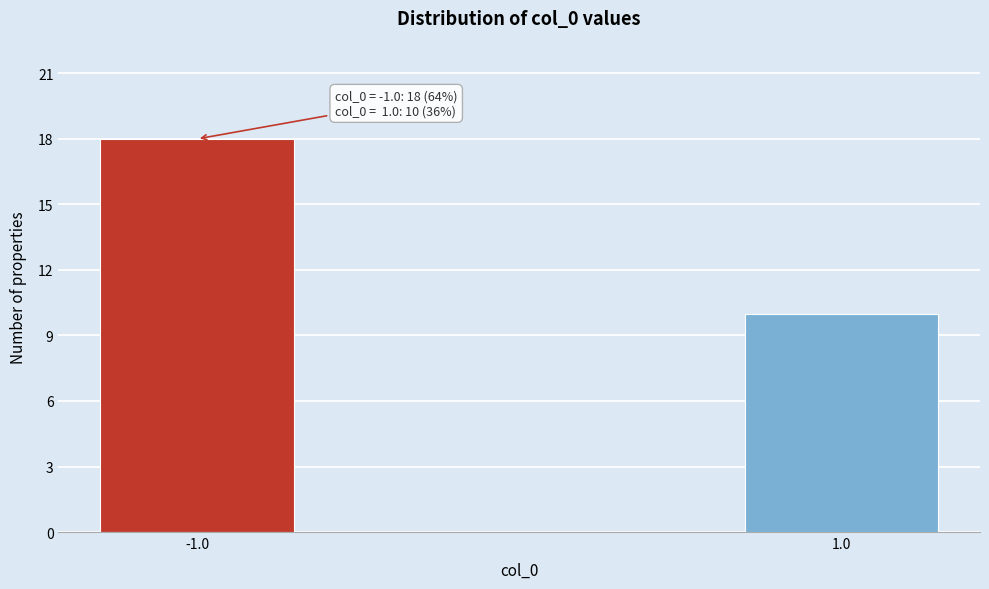

Reading left to right, transcribe all the data shown in this chart.

-1.0=18	1.0=10